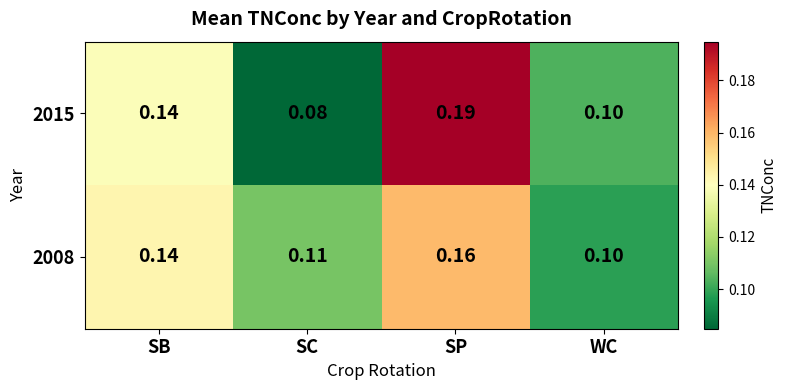

What is the total value across all series at SB?

0.3